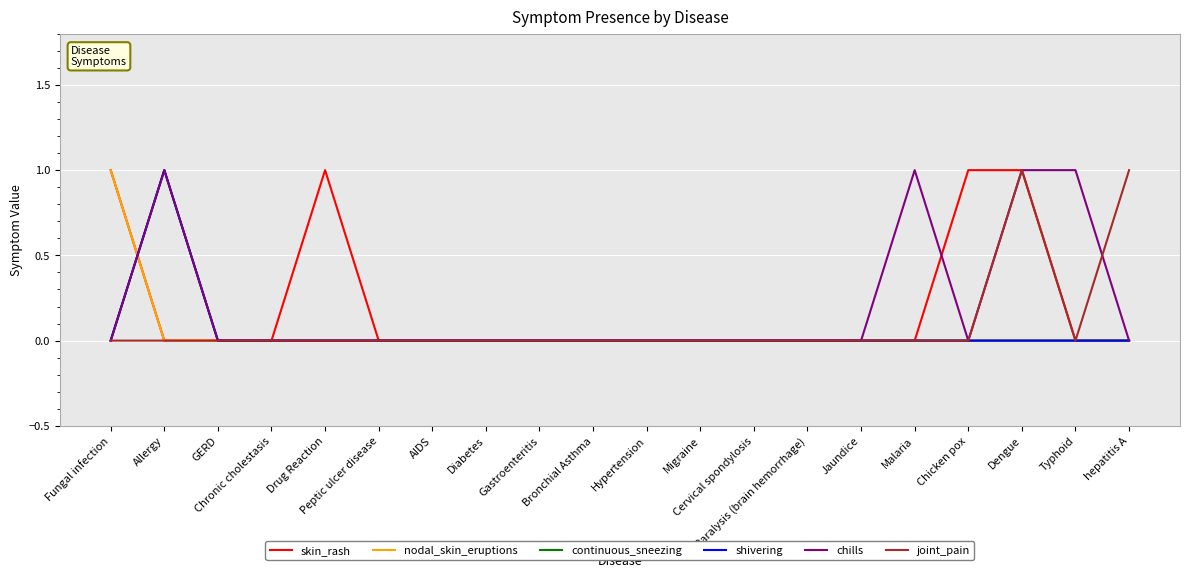

Is the value of skin_rash at GERD greater than the value of shivering at Diabetes?

No